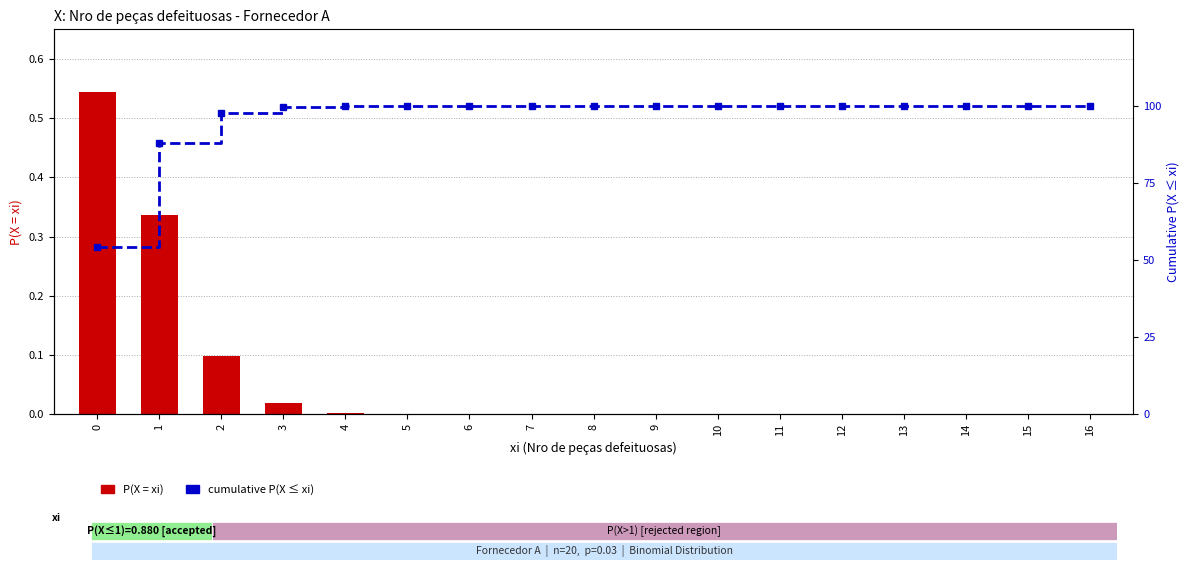

What is the value of the P(X = xi) bar at the 1st from the left?

0.5